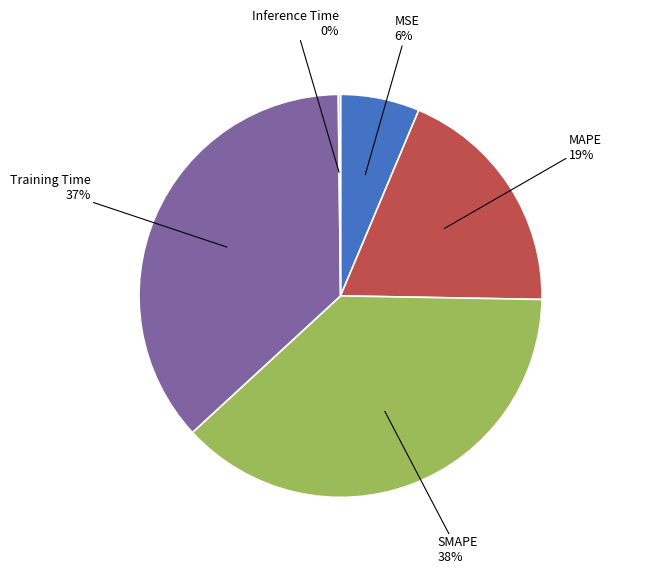

To the nearest percent, what is the difference between the largest and smallest slice percentages?

38%